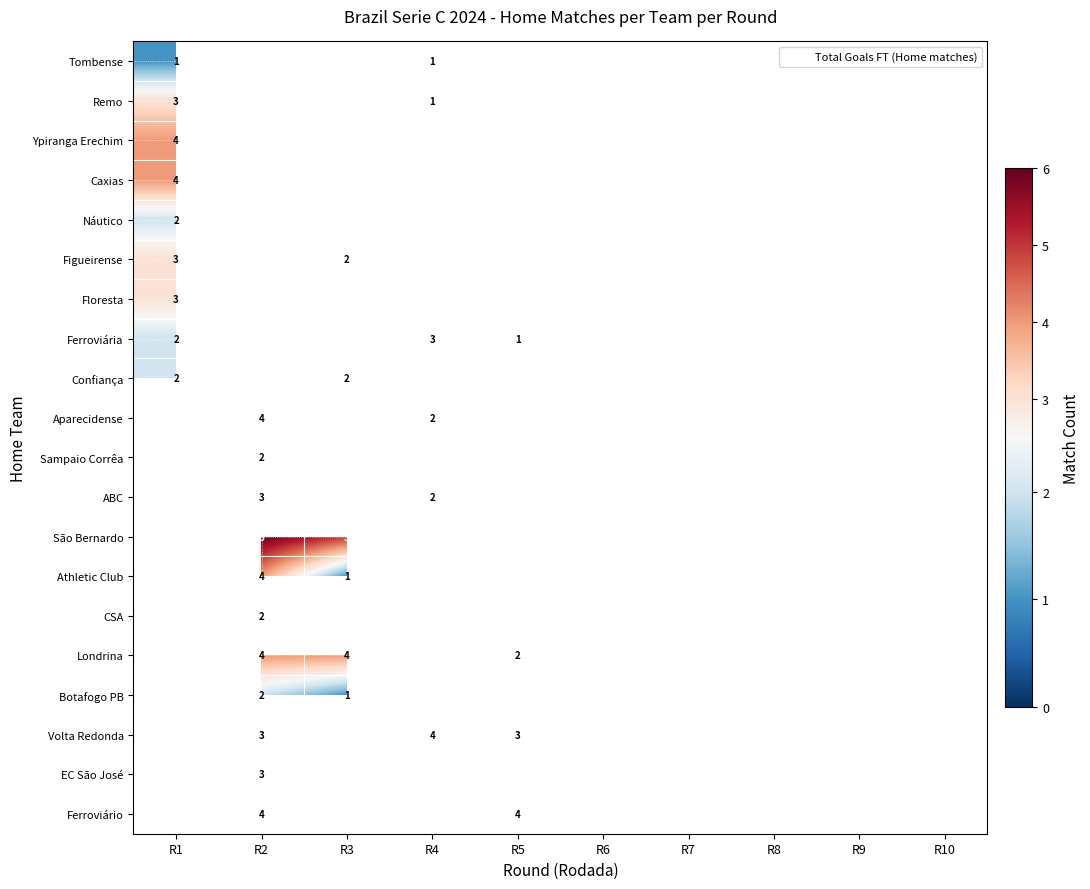

True or false: Floresta has a value of 4.5 at R1.

False